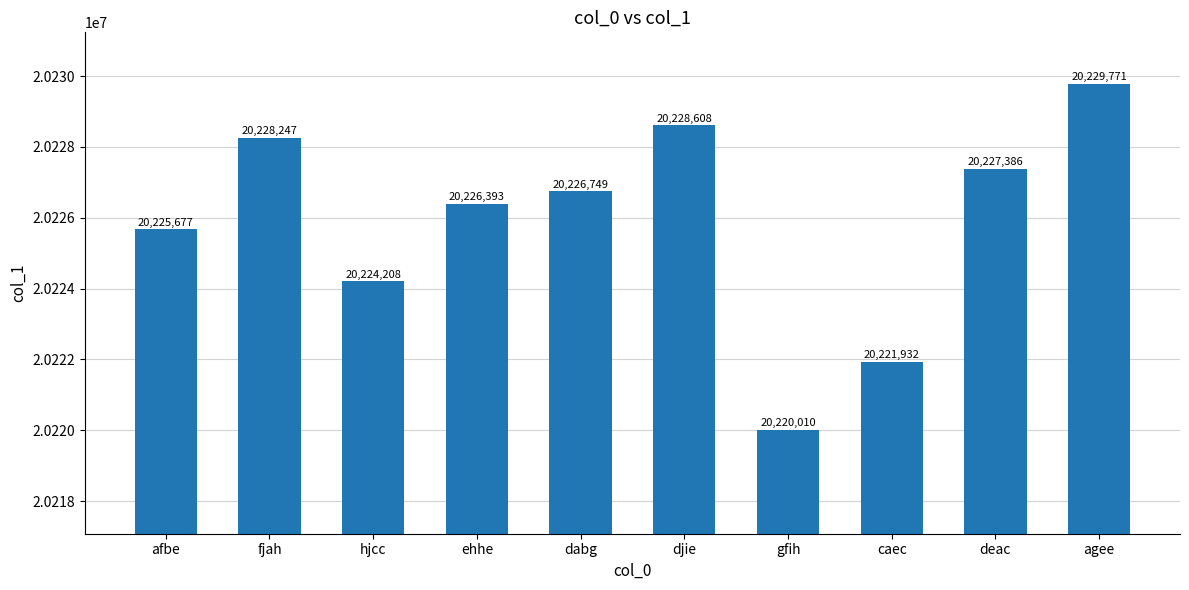

Which label corresponds to the smallest value in the chart?

gfih